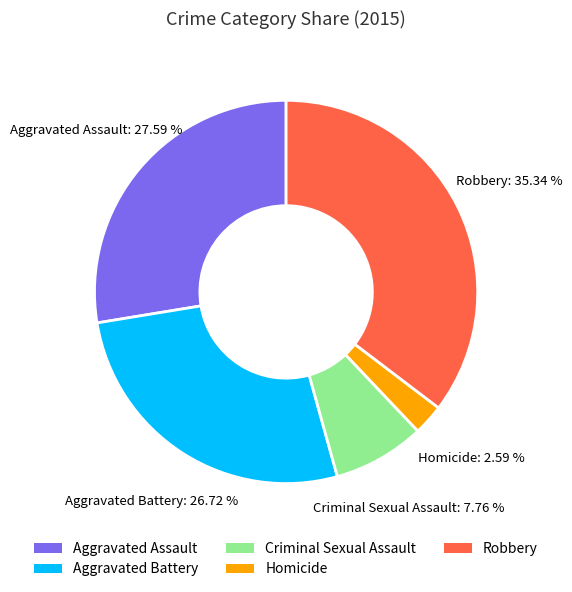

What is the total percentage of Homicide and Aggravated Battery?

29.3%